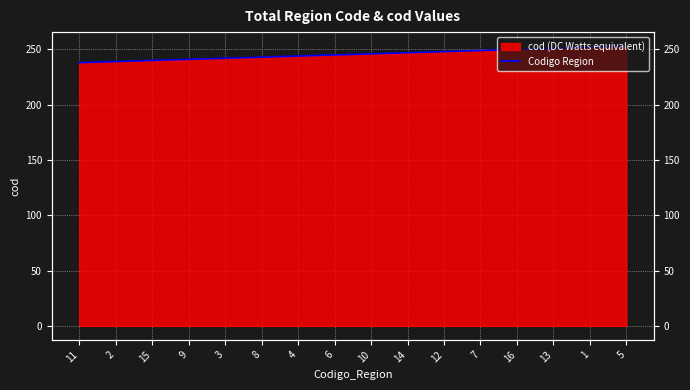

What is the value of the 7th point from the left?

244